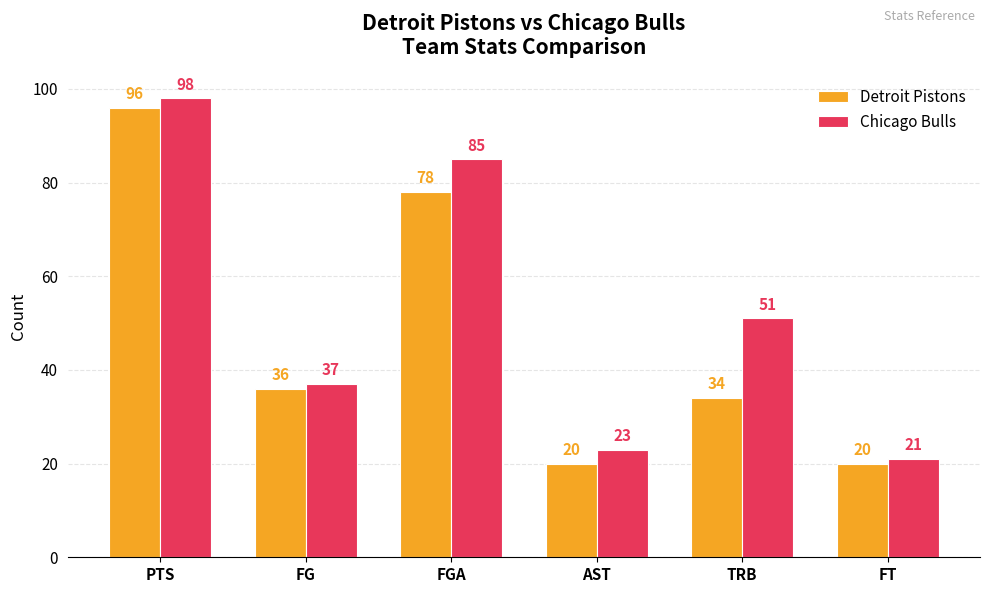

What is the label of the 1st bar from the right?

FT